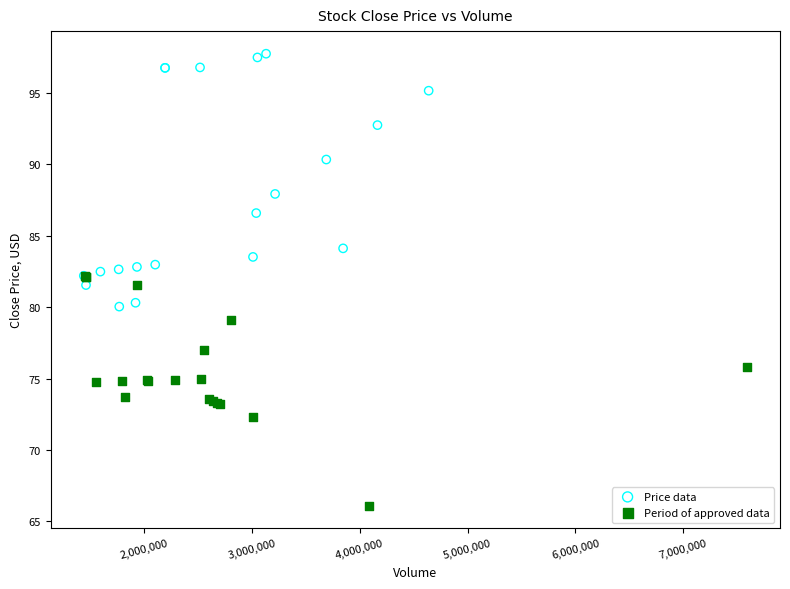

Which series contains the lowest Y value?

Period of approved data